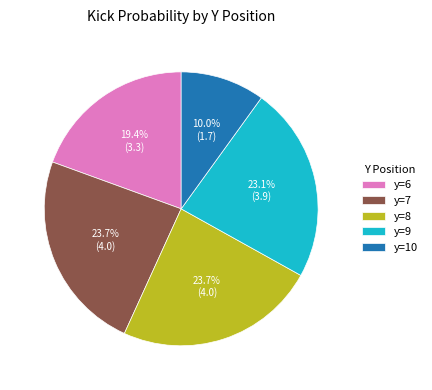

Which category has the smallest portion of the pie?

y=10